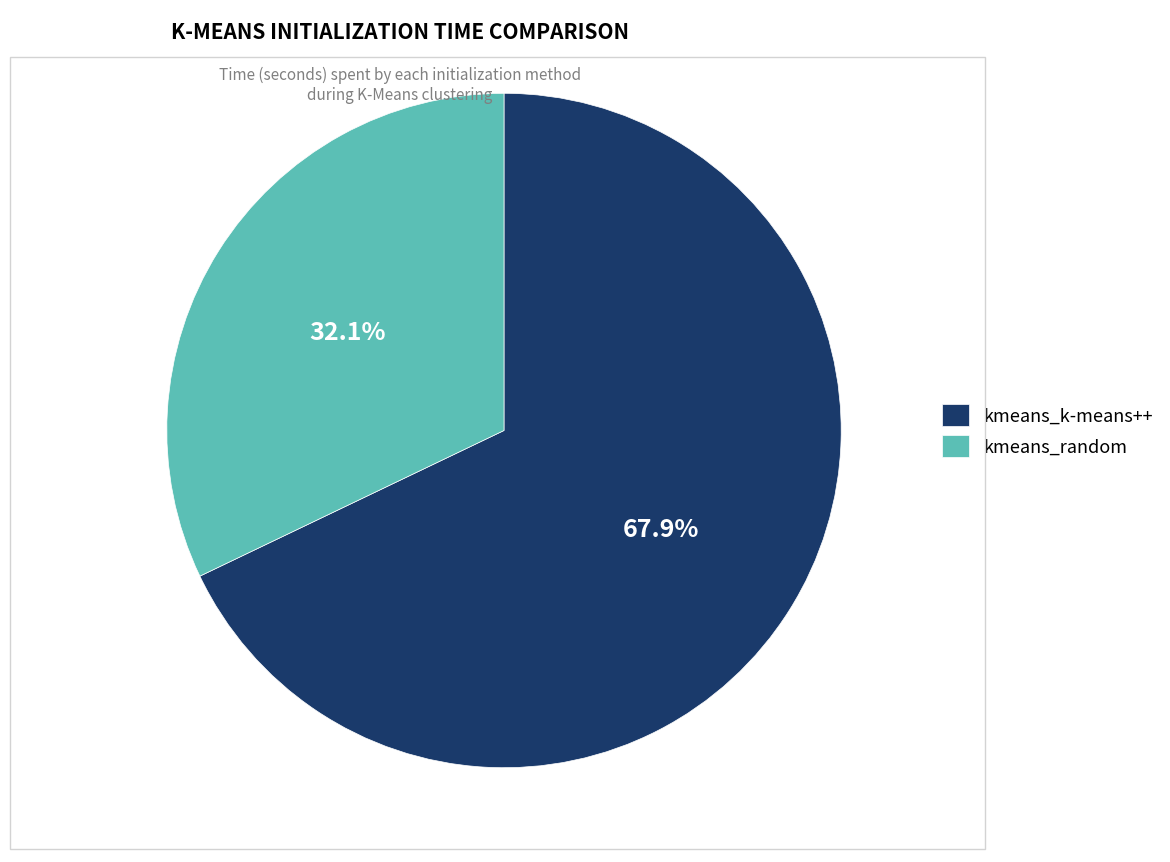

What is the smallest slice in the pie chart?

kmeans_random